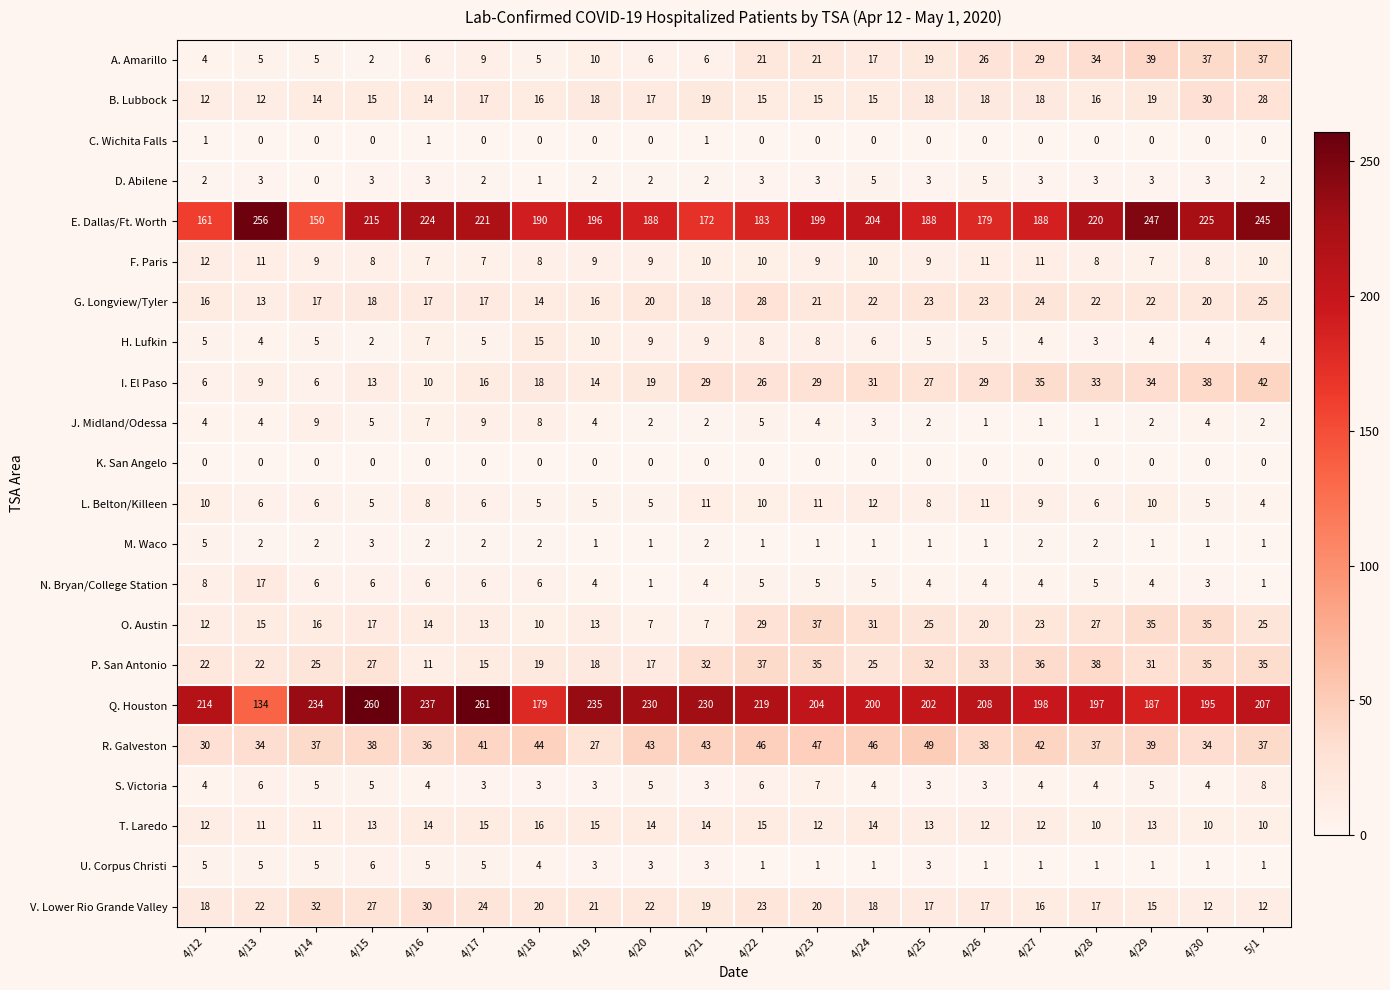

Which label corresponds to the largest value in the chart?

4/17